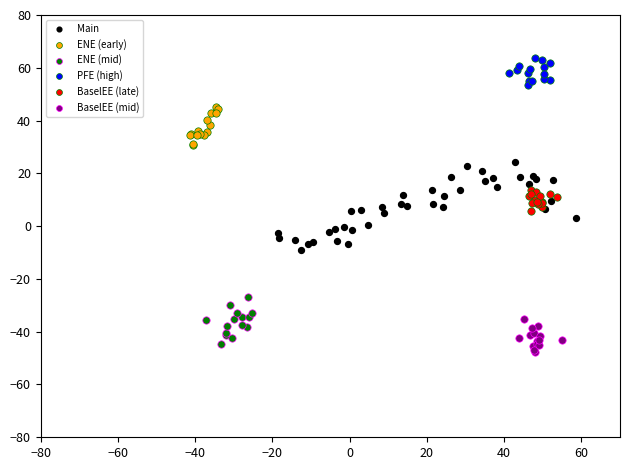

Which series contains the highest Y value?

PFE (high)